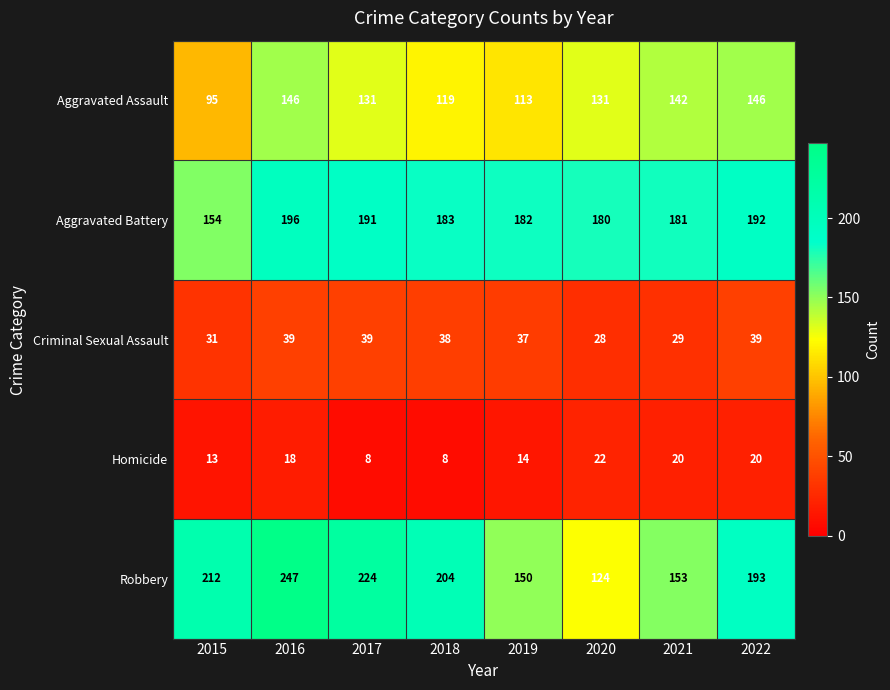

True or false: Criminal Sexual Assault has a value of 39 at 2022.

True